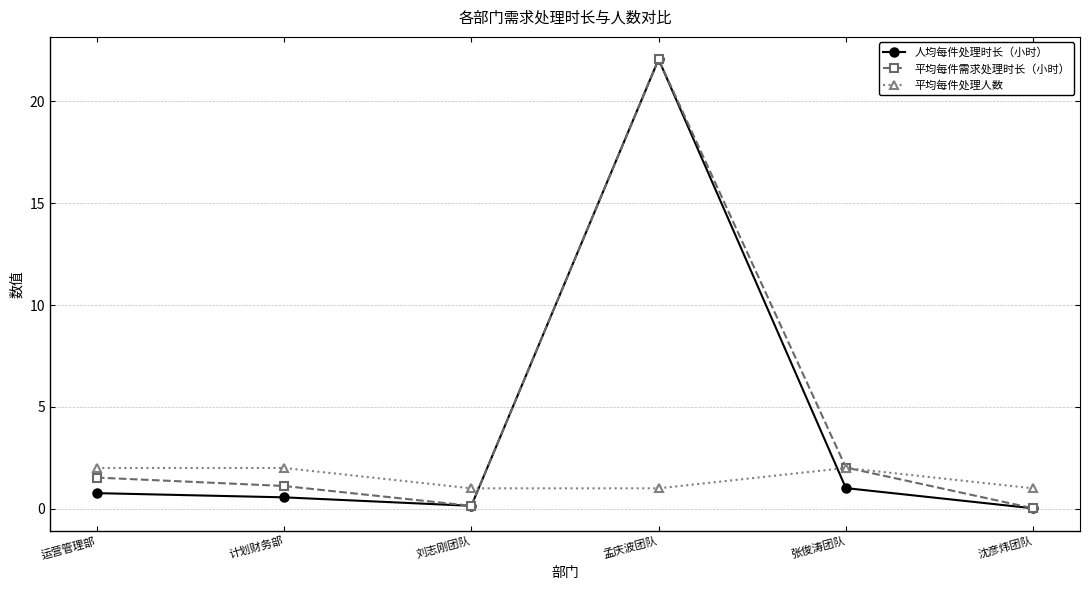

How many values in the 平均每件需求处理时长（小时） series exceed 1?

4